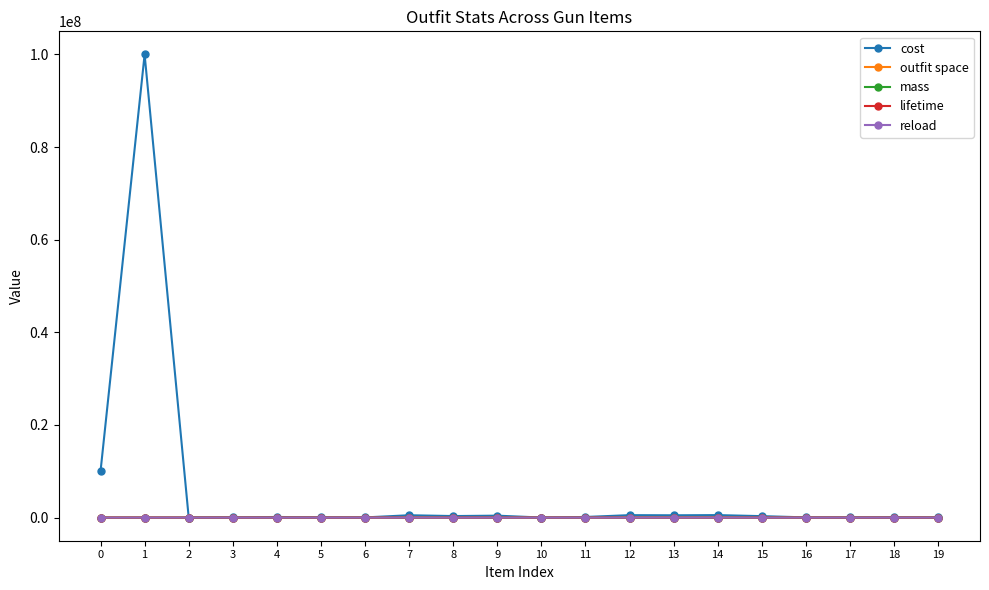

Which series has the widest spread of values?

cost